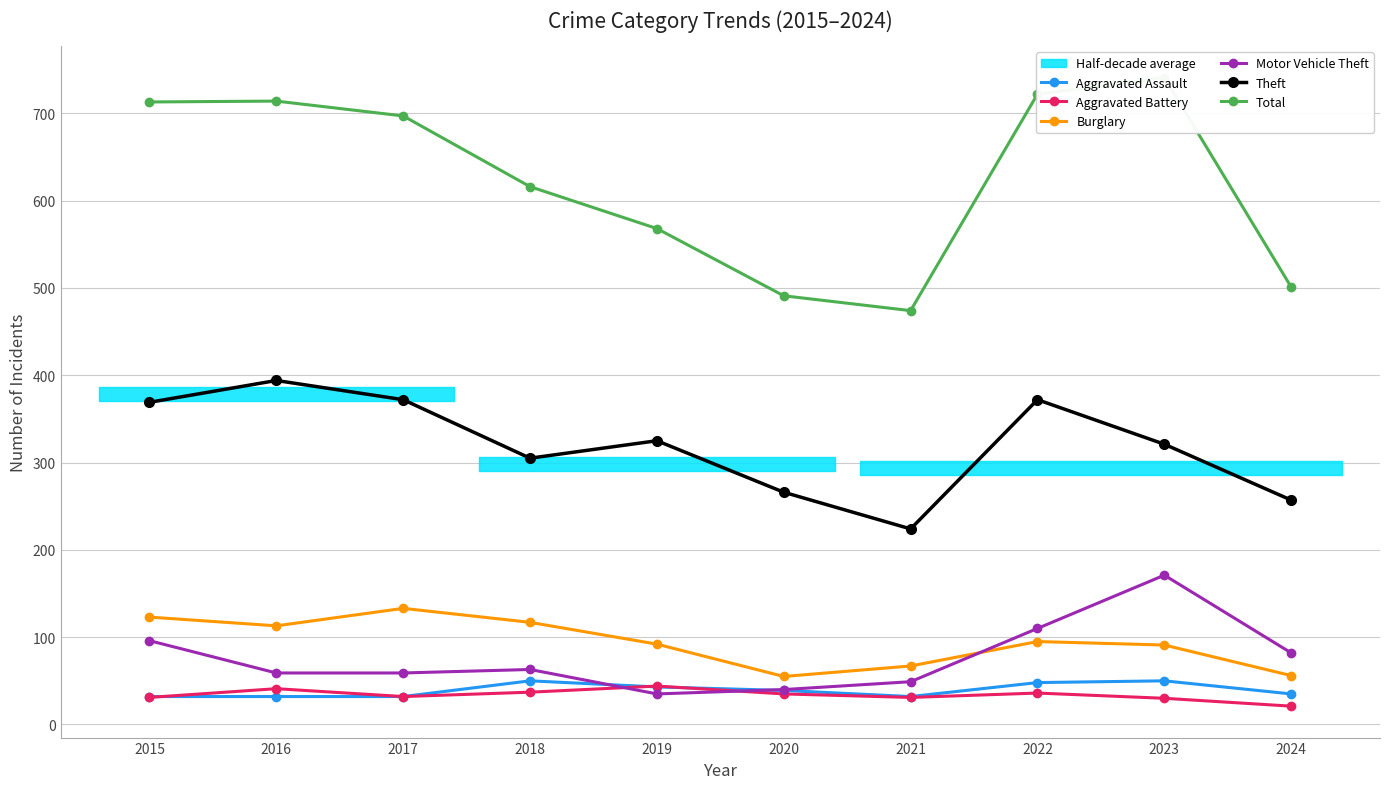

Which series has the largest range (max minus min)?

Total